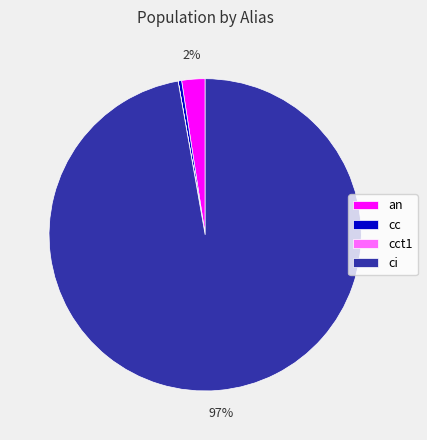

Which slice is the largest?

ci